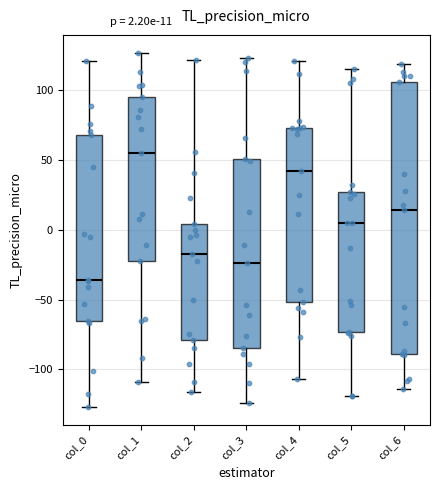

Which box is the tallest, from its lower edge to its upper edge?

col_6